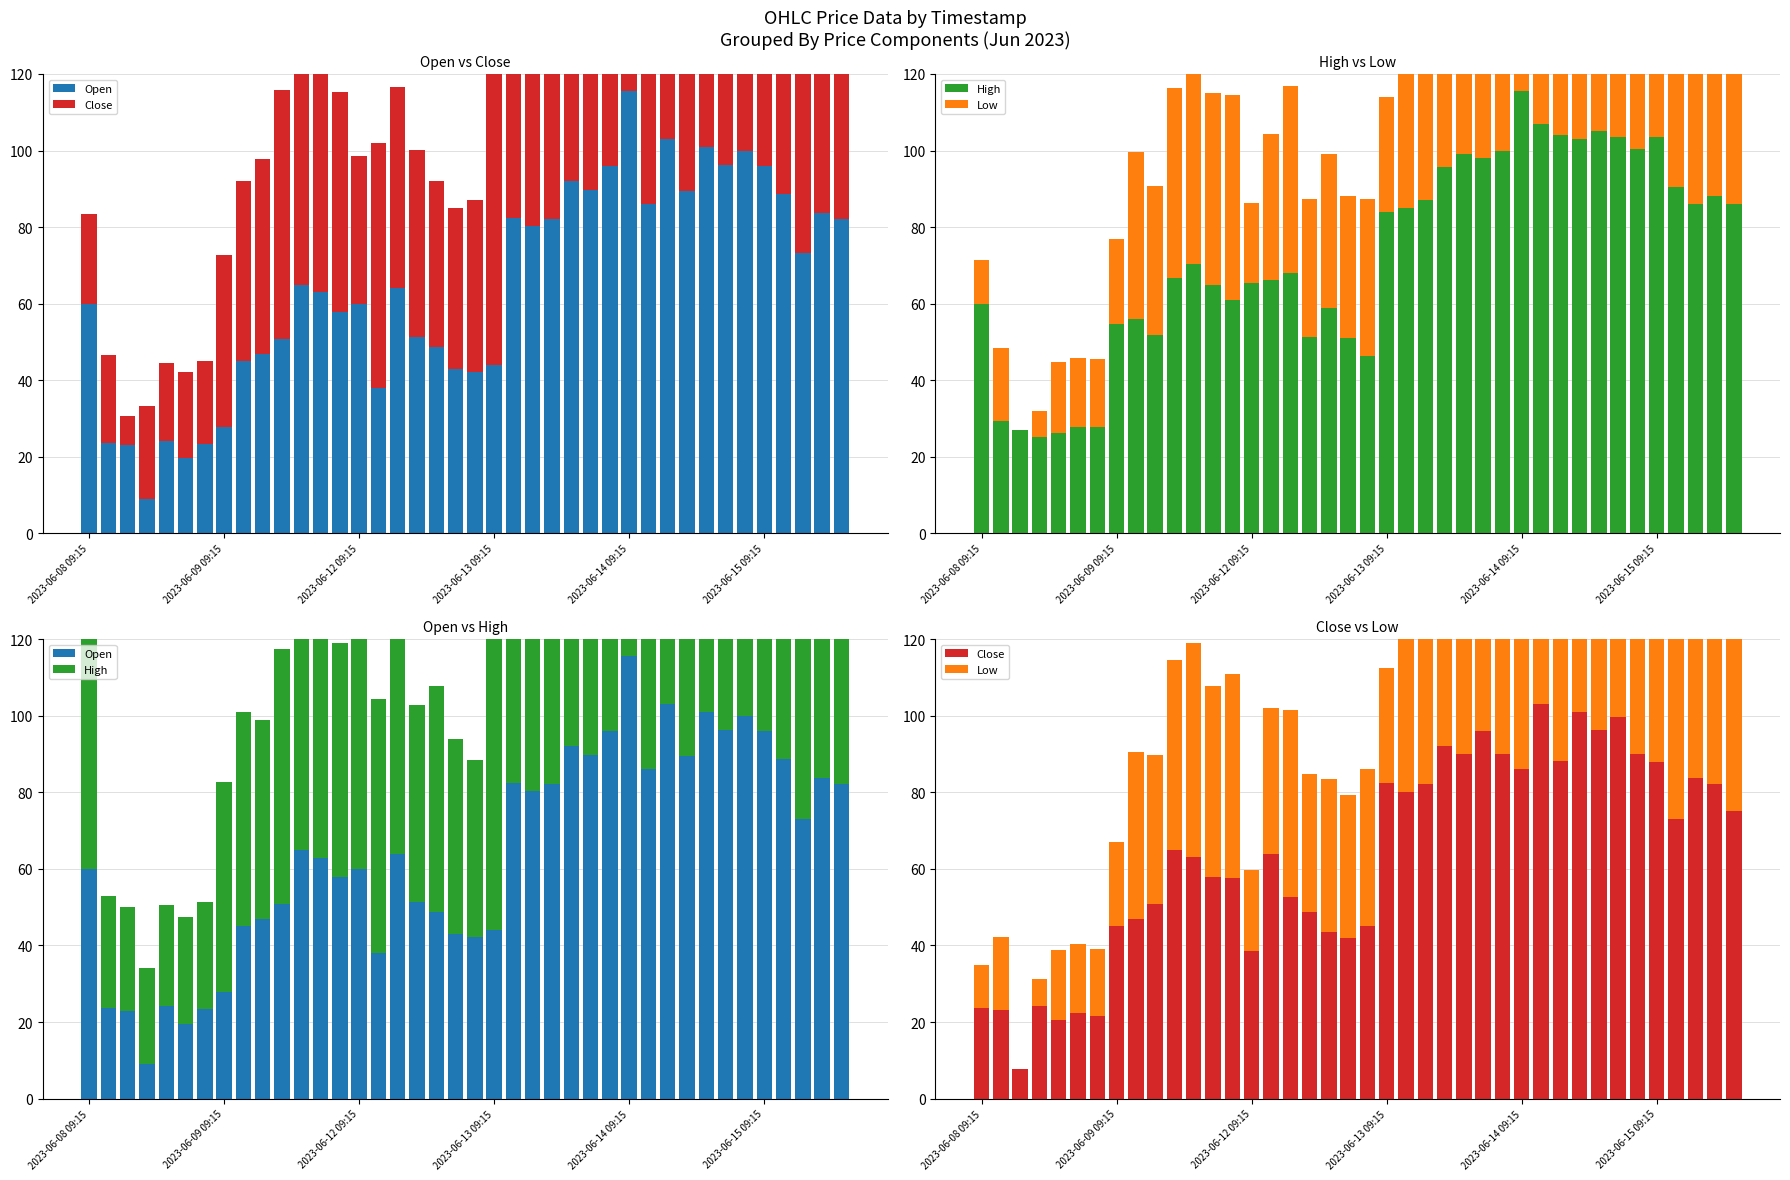

Which series has the widest spread of values?

Open